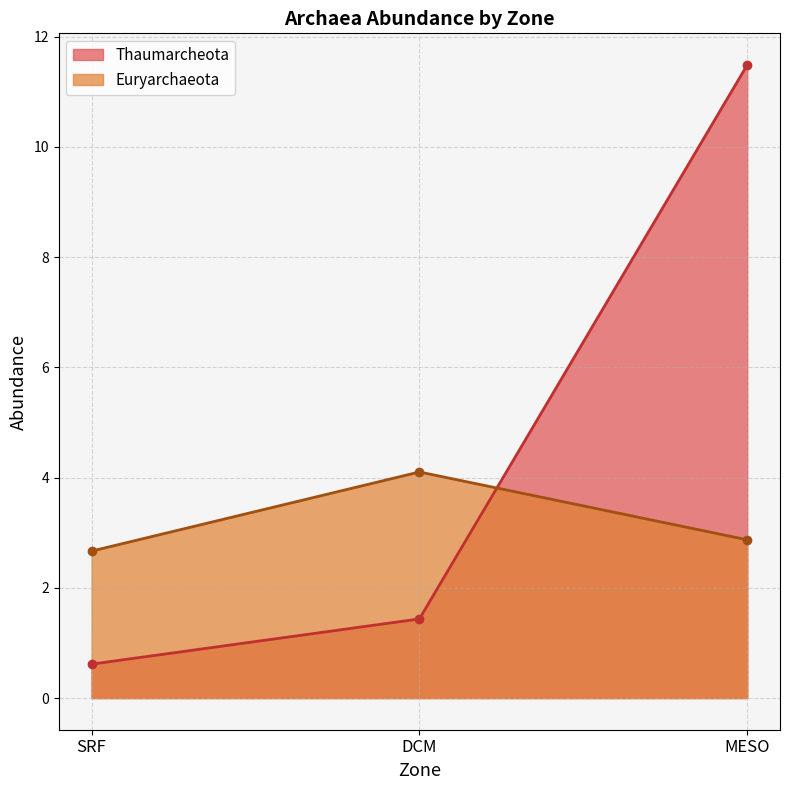

What is the label of the 2nd point from the left?

DCM